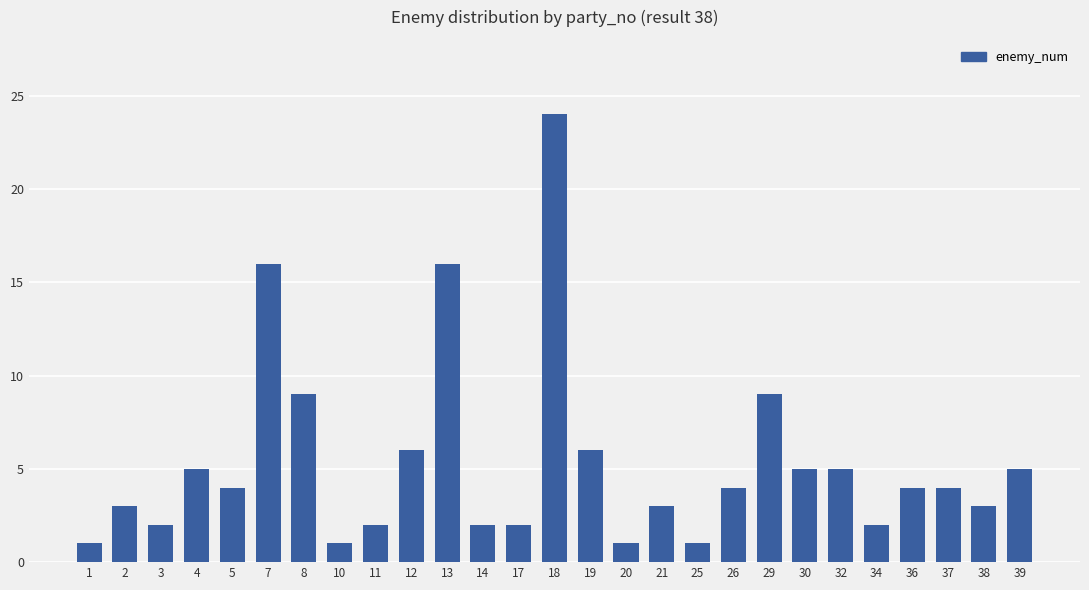

What is the sum of the values at 20 and 3?

3